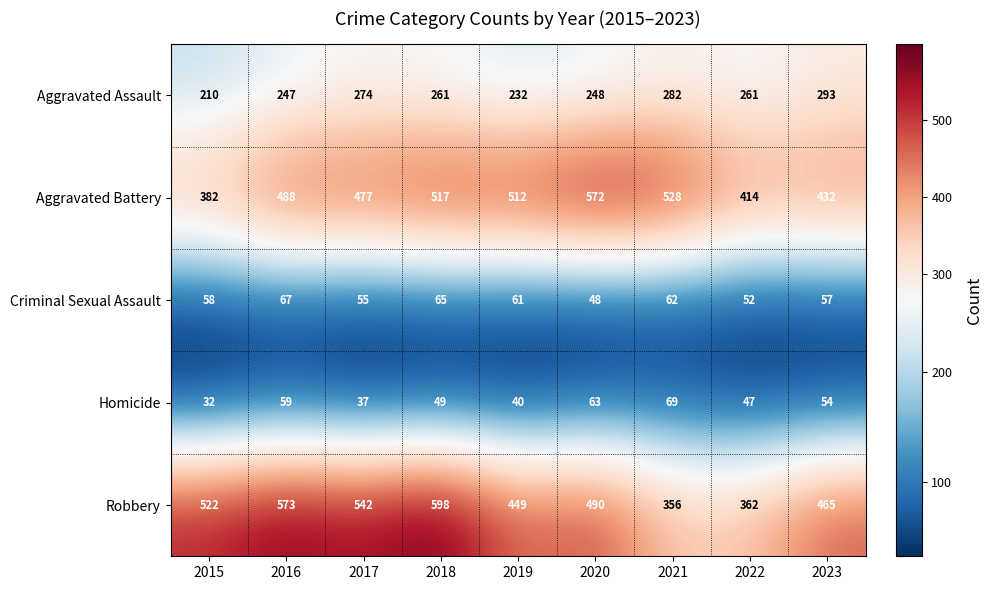

Which series has the largest total across all categories?

Robbery